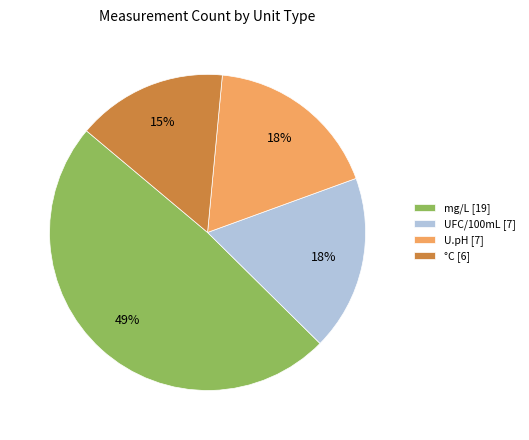

How many segments does this pie chart have?

4